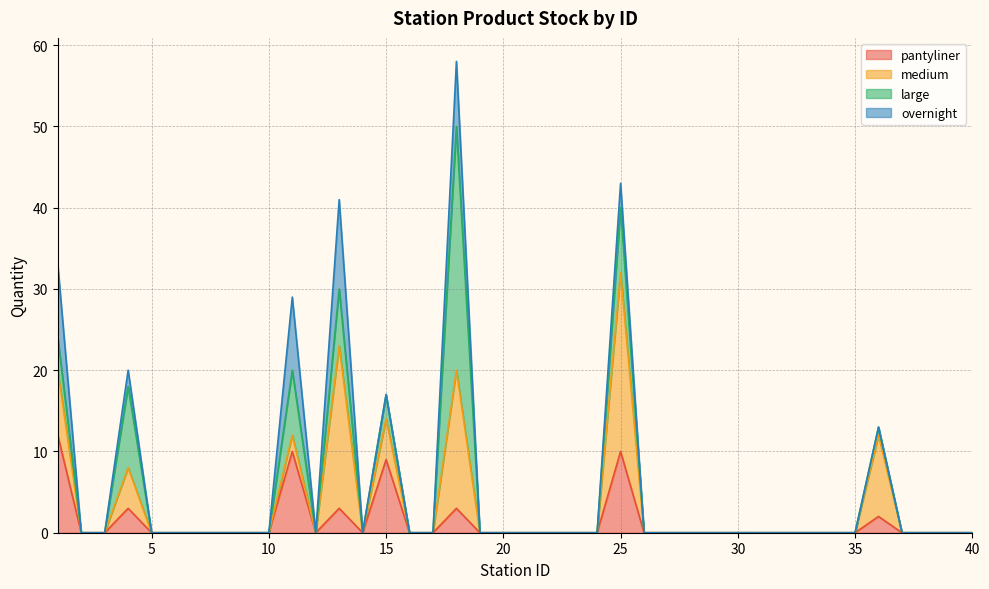

At how many categories does at least one series exceed 27?

1